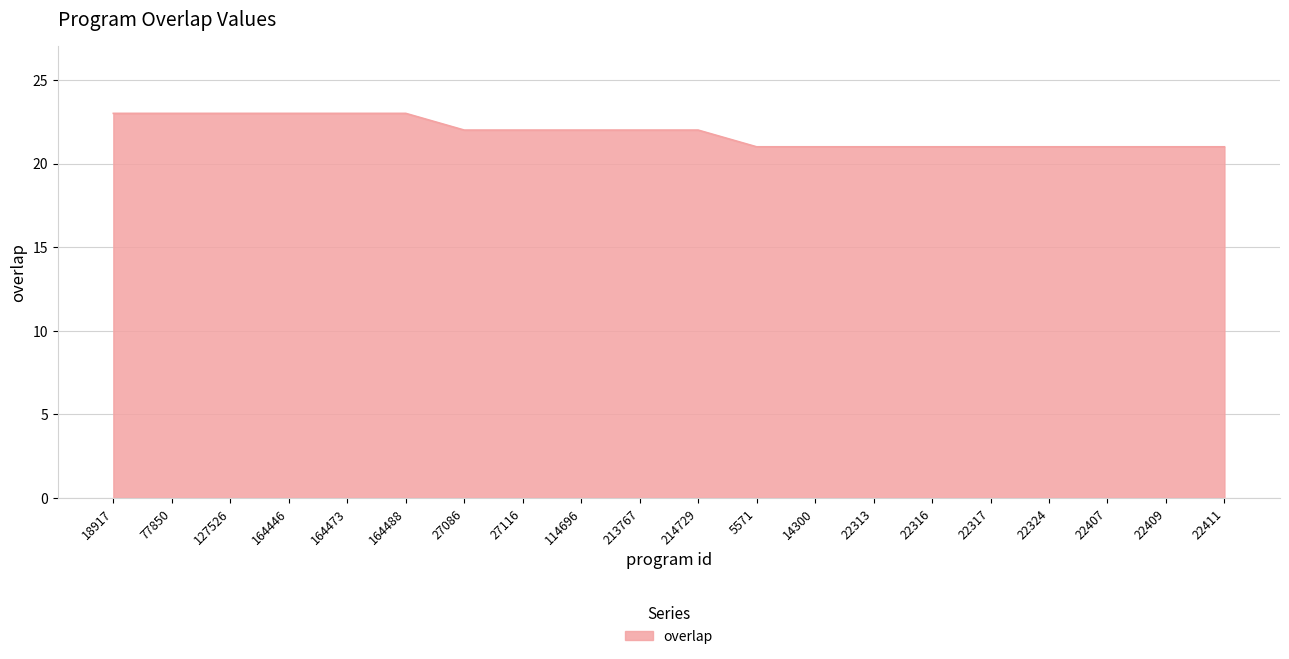

What is the sum of the values at 164473 and 77850?

46